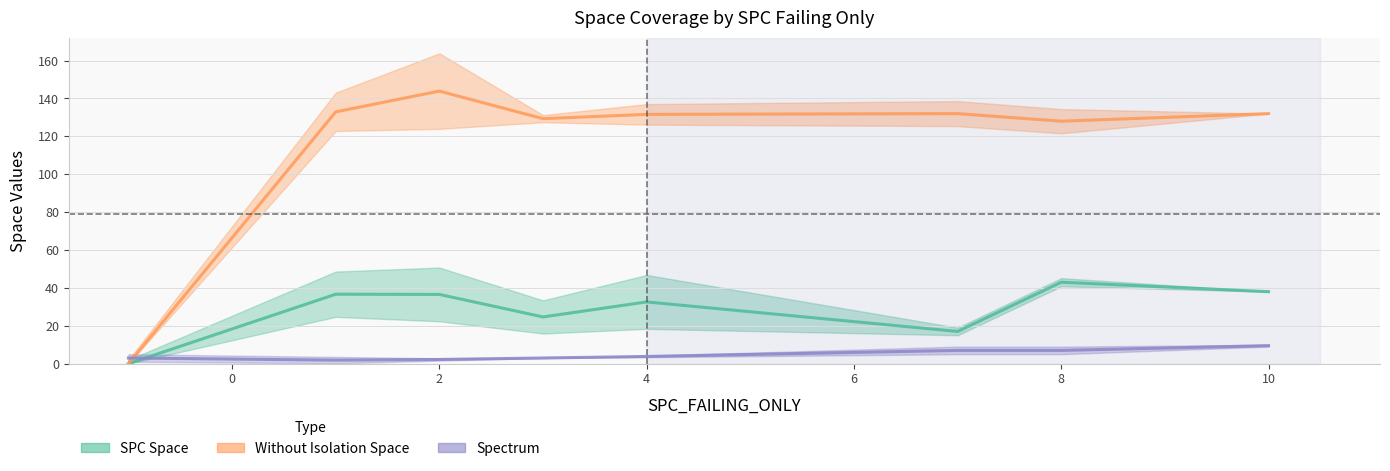

How many data points in SPC Space are less than 36?

4